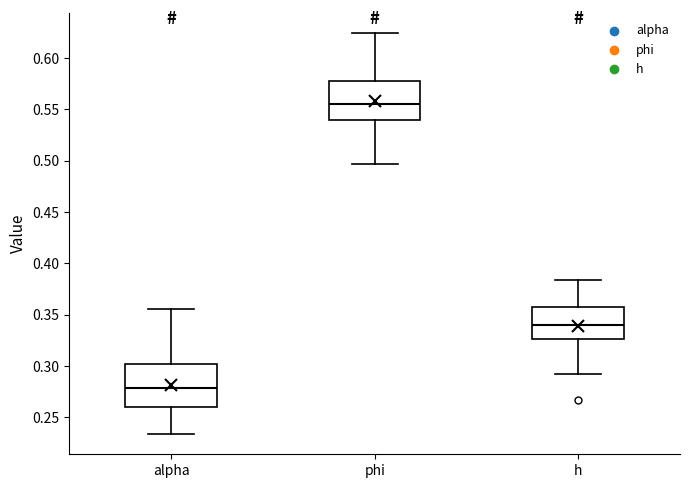

Where does the median line of the box for phi sit on the y-axis? The values are not printed on the chart, so give them approximately, as read against the axis.

0.555